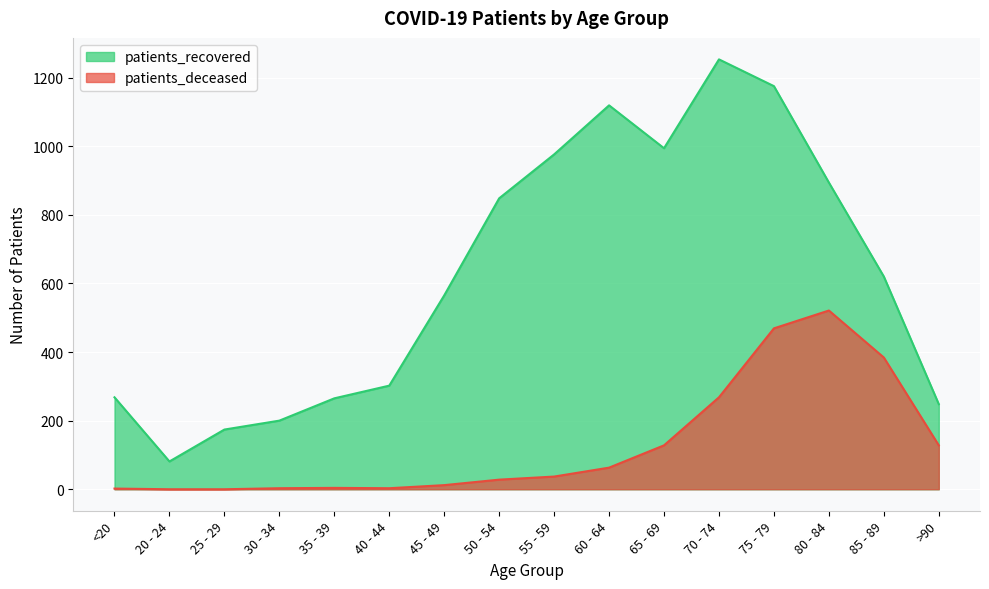

What is the spread (max minus min) of values at 20 - 24?

81